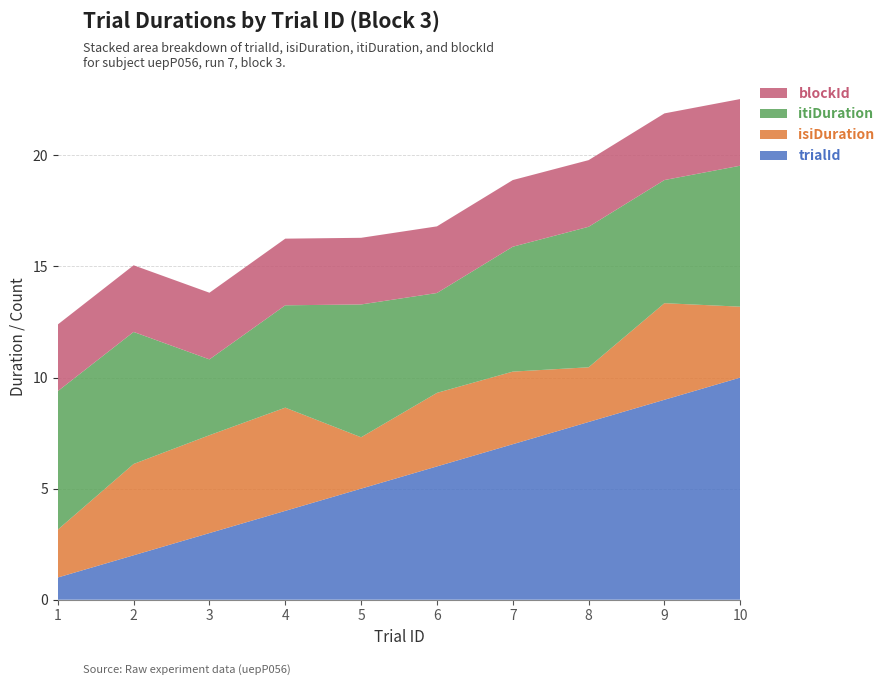

Reading left to right, transcribe all the data shown in this chart.

trialId: 1=1.0	2=2.0	3=3.0	4=4.0	5=5.0	6=6.0	7=7.0	8=8.0	9=9.0	10=10.0
isiDuration: 1=2.2	2=4.1	3=4.4	4=4.6	5=2.3	6=3.3	7=3.3	8=2.5	9=4.3	10=3.2
itiDuration: 1=6.2	2=5.9	3=3.4	4=4.6	5=6.0	6=4.5	7=5.6	8=6.3	9=5.5	10=6.3
blockId: 1=3.0	2=3.0	3=3.0	4=3.0	5=3.0	6=3.0	7=3.0	8=3.0	9=3.0	10=3.0